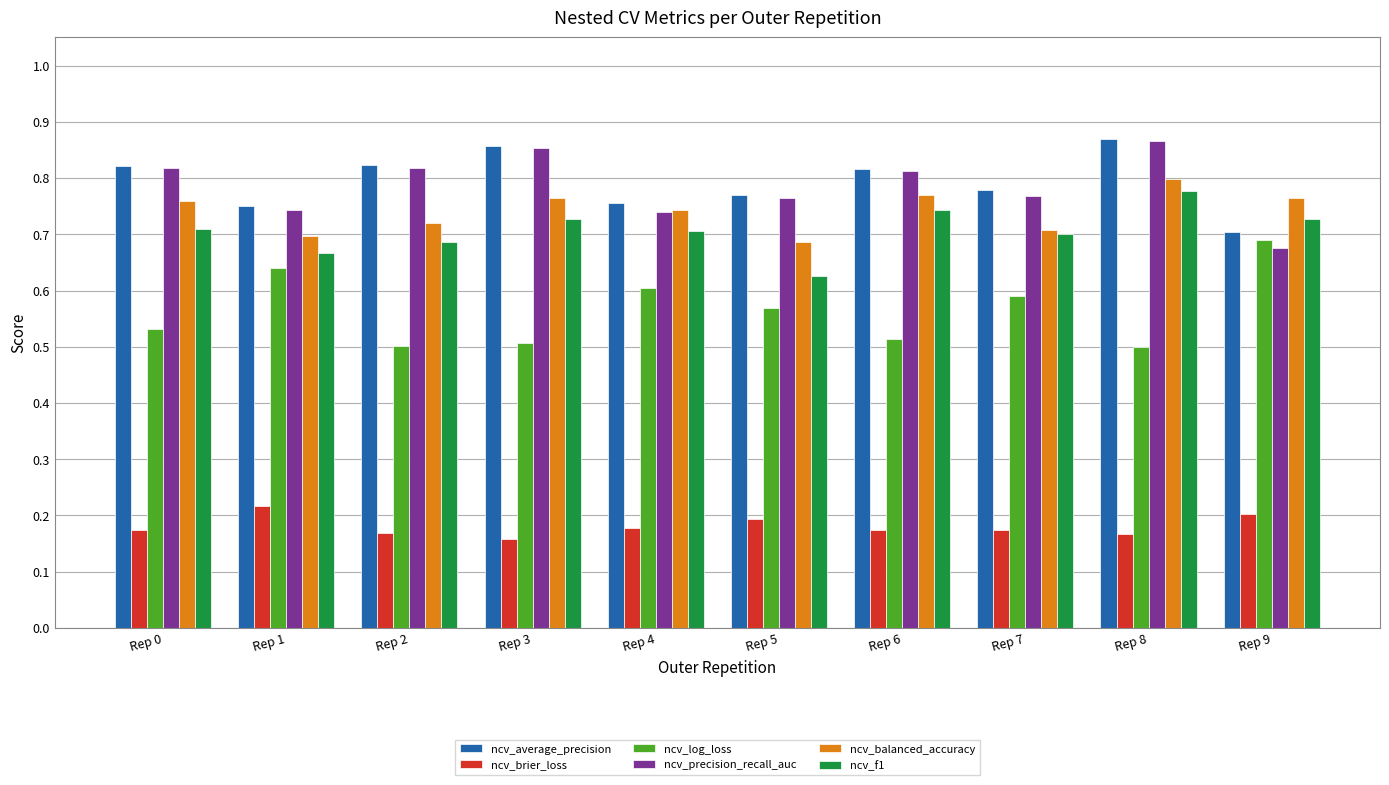

Which series has the largest total across all categories?

ncv_average_precision